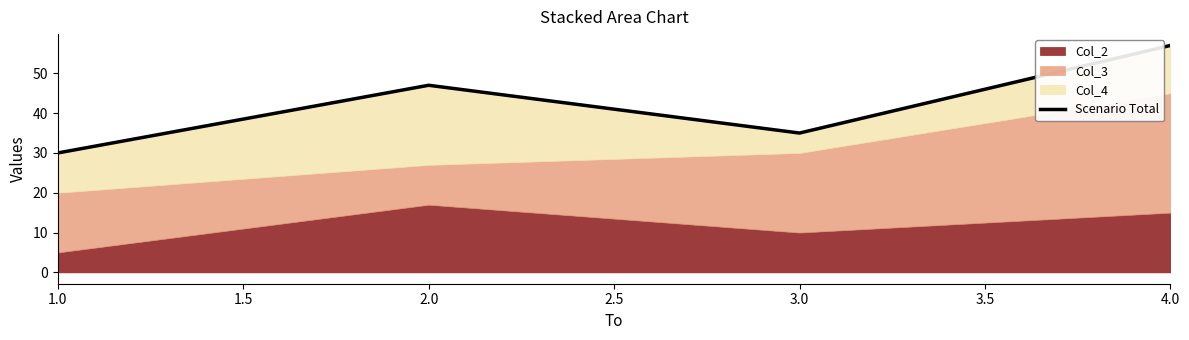

What is the minimum value shown in the chart?

30